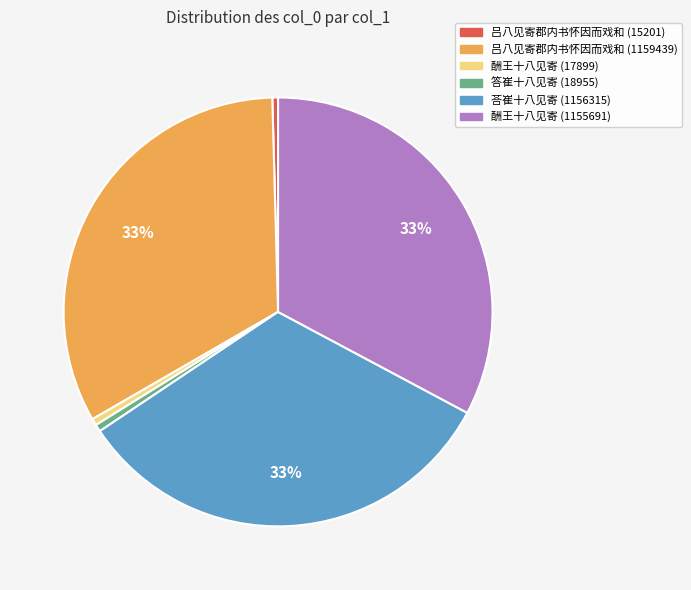

Is there any slice that represents more than half of the pie?

No